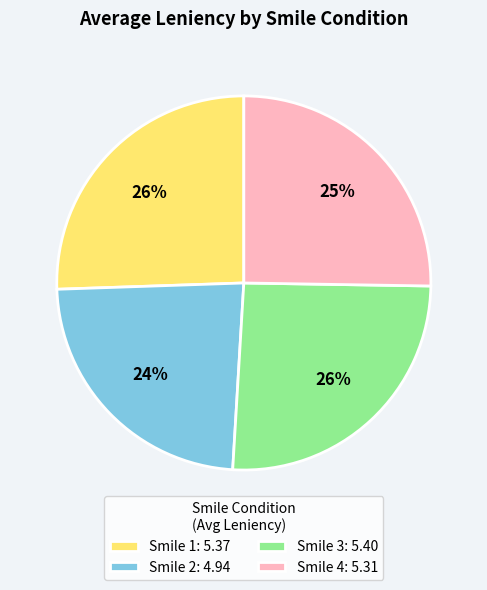

True or false: Smile 1: 5.37 accounts for 26% of the total.

True